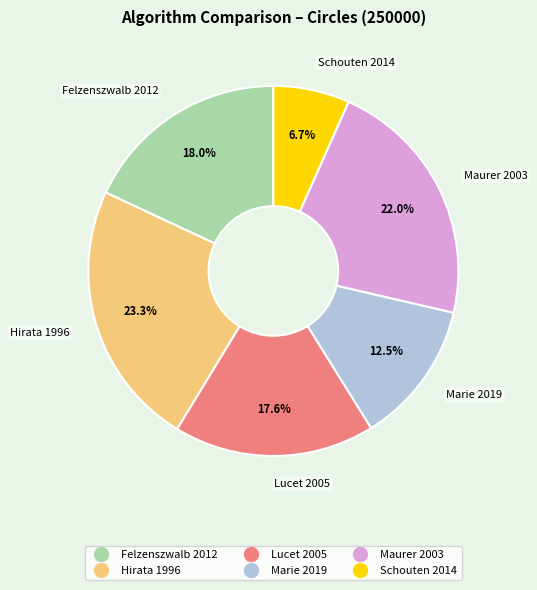

Does Marie 2019 represent more than half of the total?

No